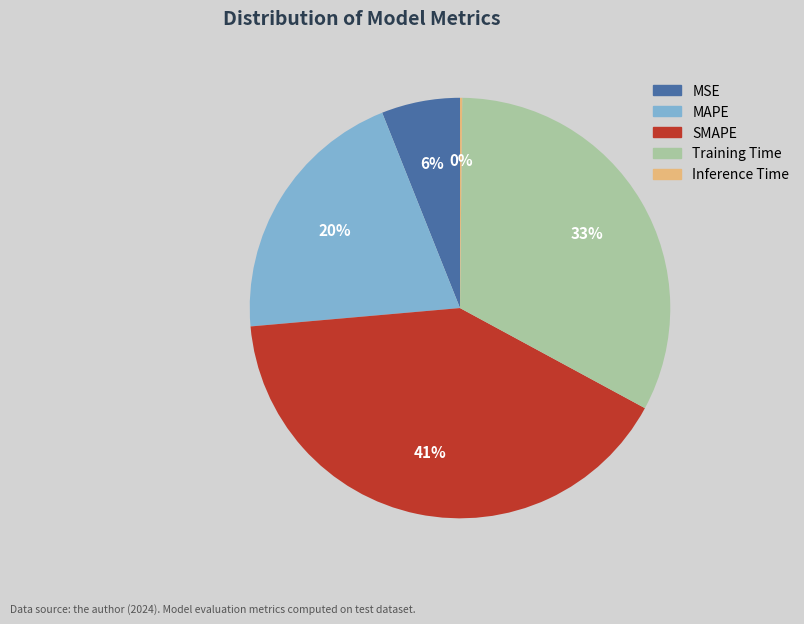

What is the ratio of the value at MAPE to the value at SMAPE?

0.5